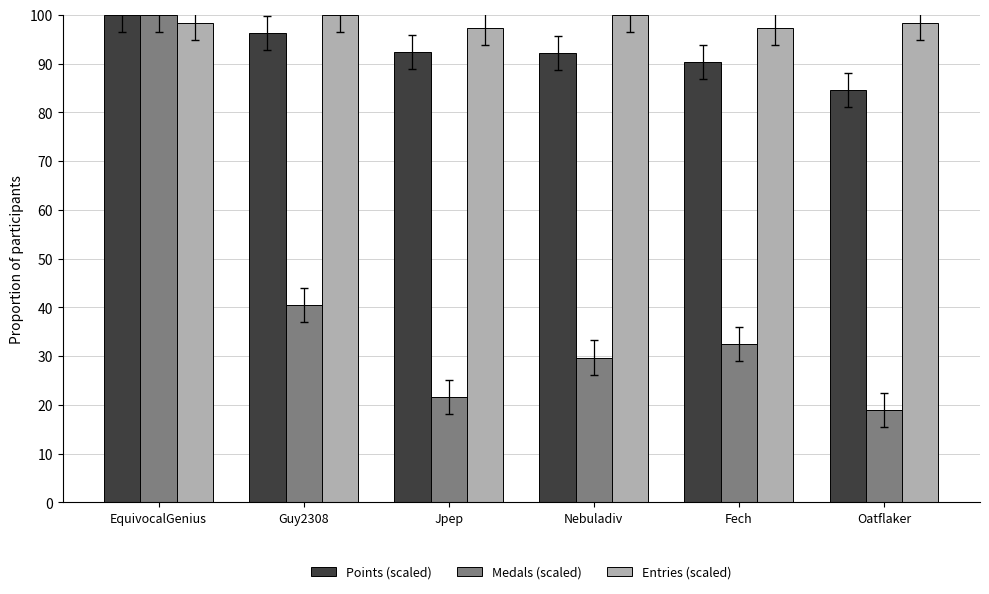

What is the difference between the highest and lowest values at Jpep?

75.8